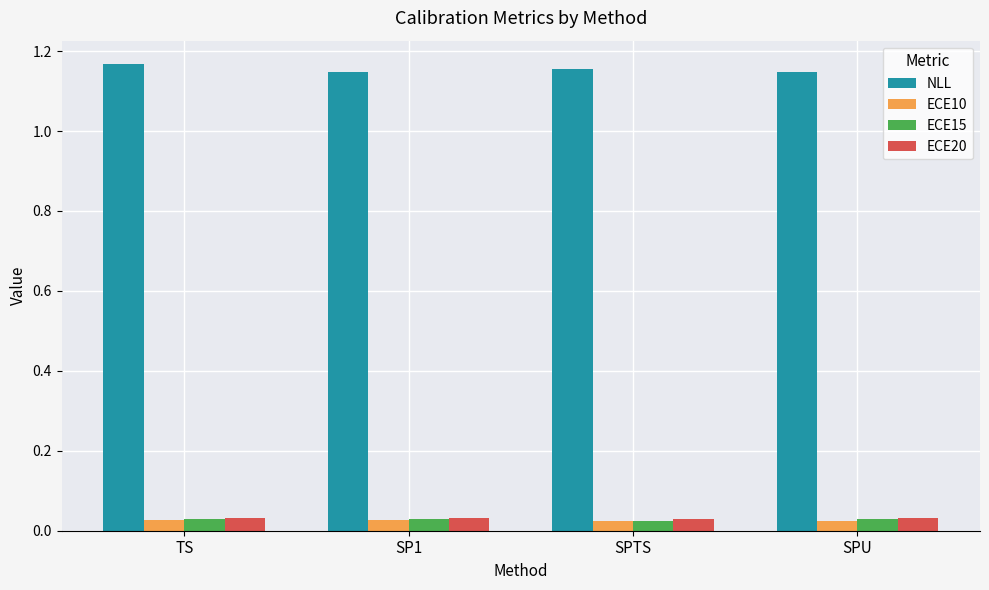

At how many categories does at least one series exceed 1?

4